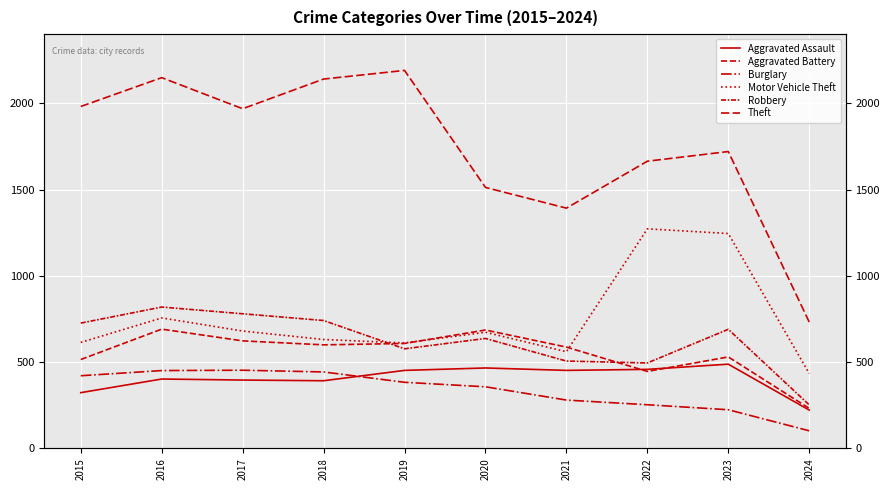

Reading left to right, list all the values displayed in this chart.

Aggravated Assault: 323	402	396	392	452	466	452	458	488	222
Aggravated Battery: 515	691	623	600	608	686	587	446	530	232
Burglary: 421	451	453	443	383	357	280	253	224	102
Motor Vehicle Theft: 614	756	680	631	611	673	560	1272	1245	434
Robbery: 726	819	780	741	577	637	506	495	690	252
Theft: 1981	2148	1968	2140	2190	1512	1392	1664	1720	732